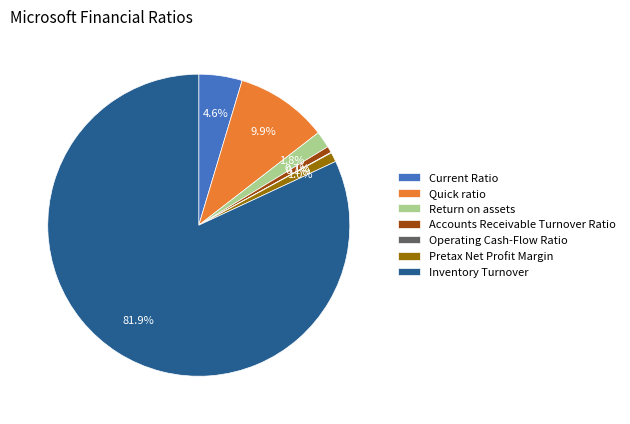

What percentage is the Pretax Net Profit Margin slice, to the nearest percent?

1%